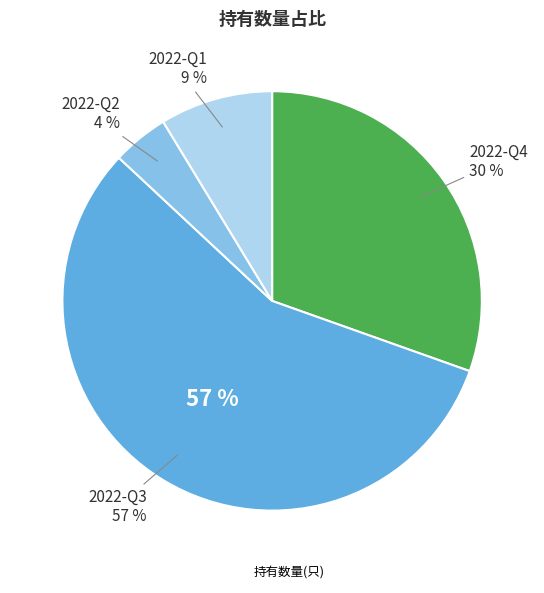

True or false: 2022-Q2 accounts for 4% of the total.

True